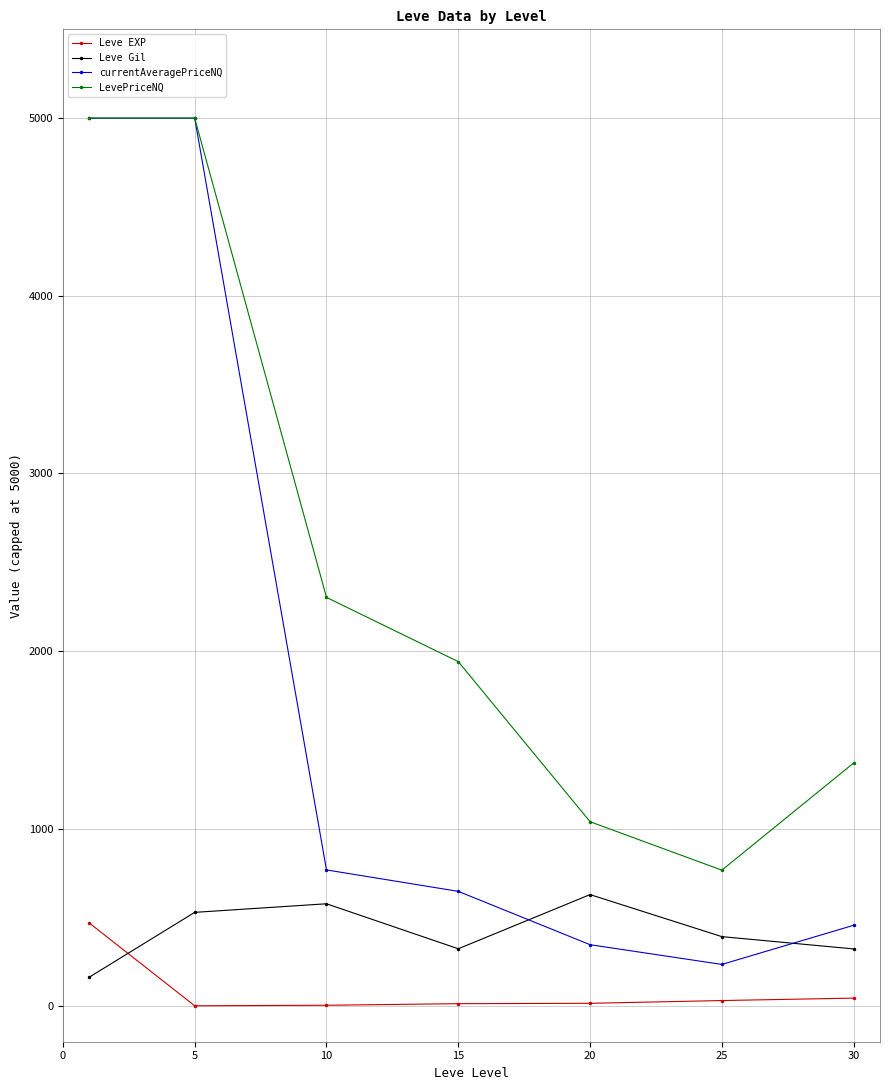

Which series has the largest range (max minus min)?

currentAveragePriceNQ